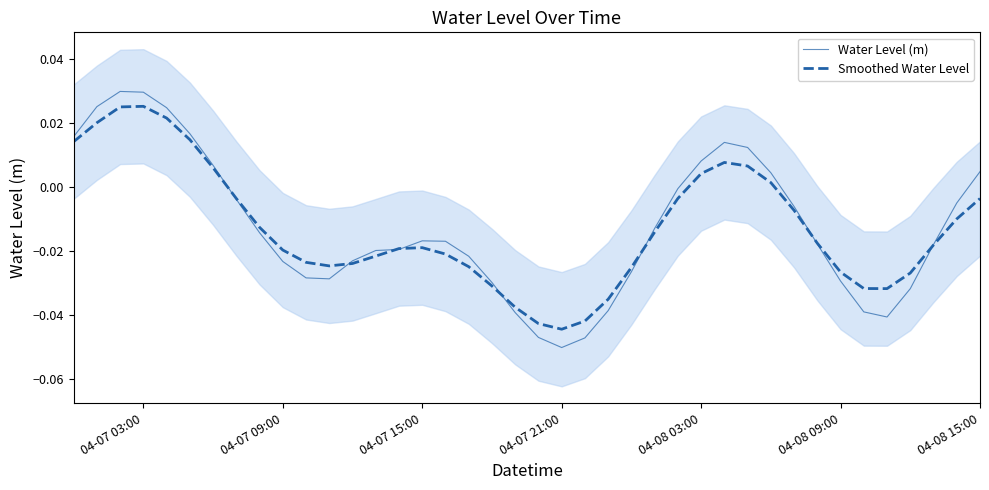

Which category has the lowest value in the Water Level (m) series?

04-07 21:00